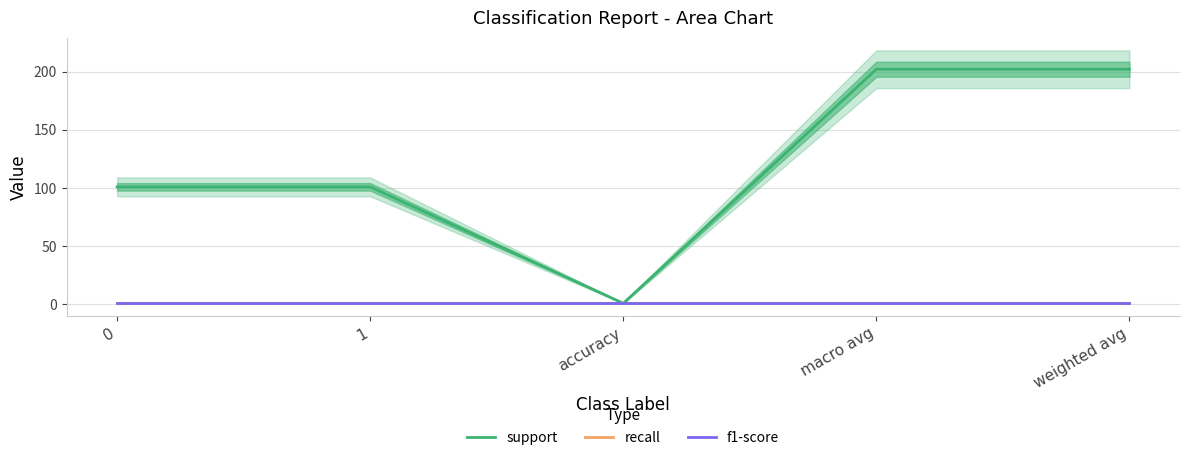

At macro avg, list the series in order from largest to smallest.

support, recall, f1-score